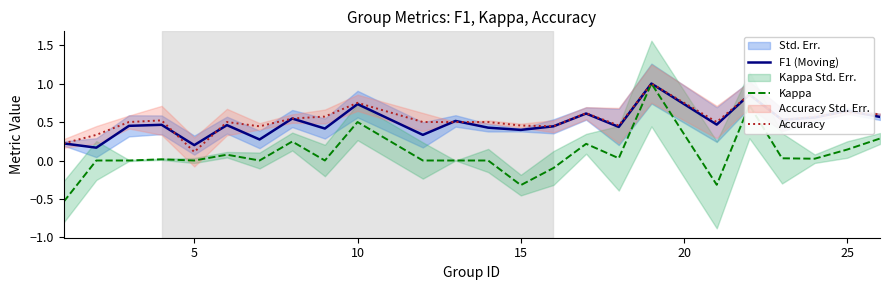

What is the lowest value of the Kappa series?

-0.5